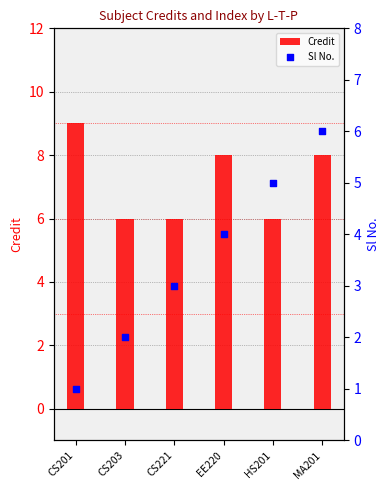

Which series reaches the minimum Y coordinate?

Sl No.